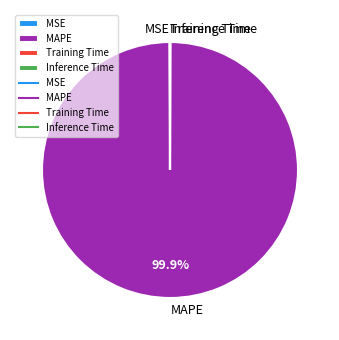

Which category has the biggest portion of the pie?

MAPE